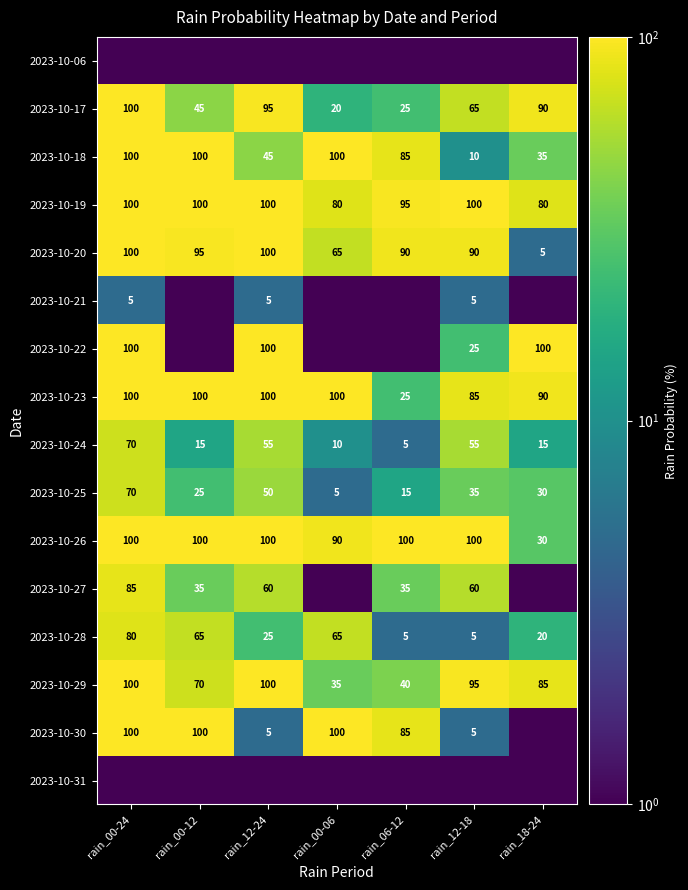

True or false: 2023-10-19 has a value of 37.3 at rain_12-18.

False